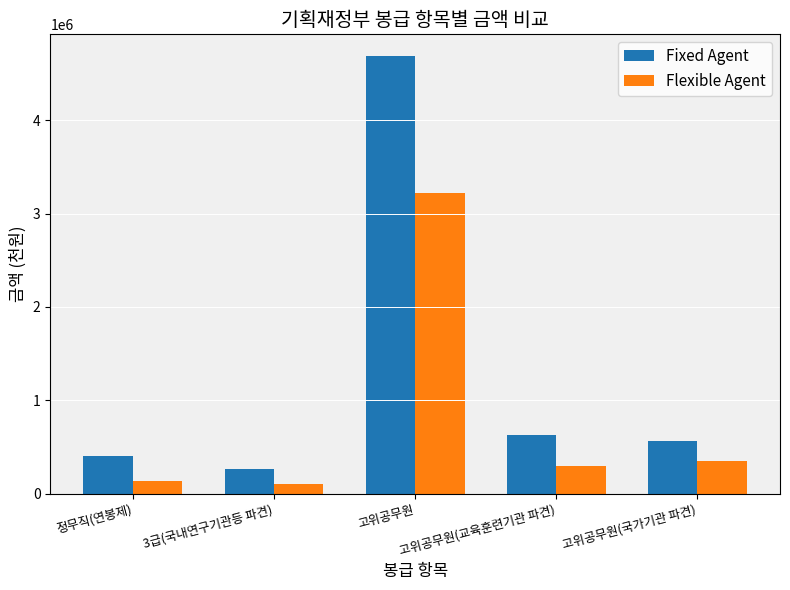

Which series has the largest total across all categories?

Fixed Agent